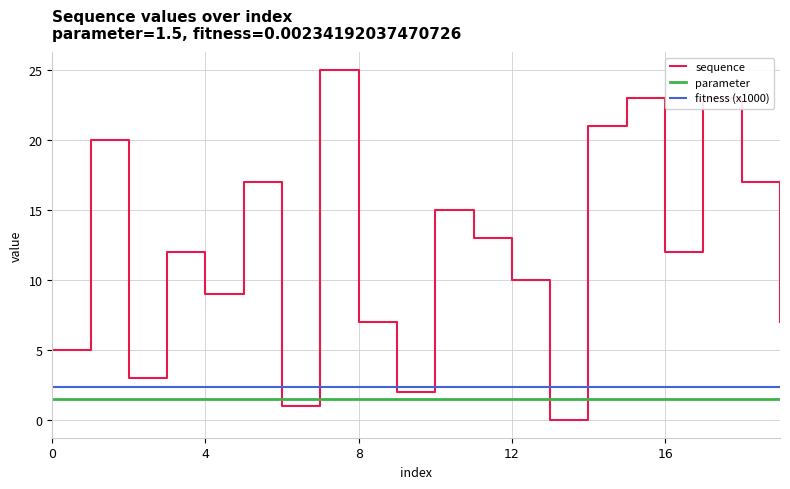

Which series ends up on top after the final intersection of sequence and fitness (x1000)?

sequence